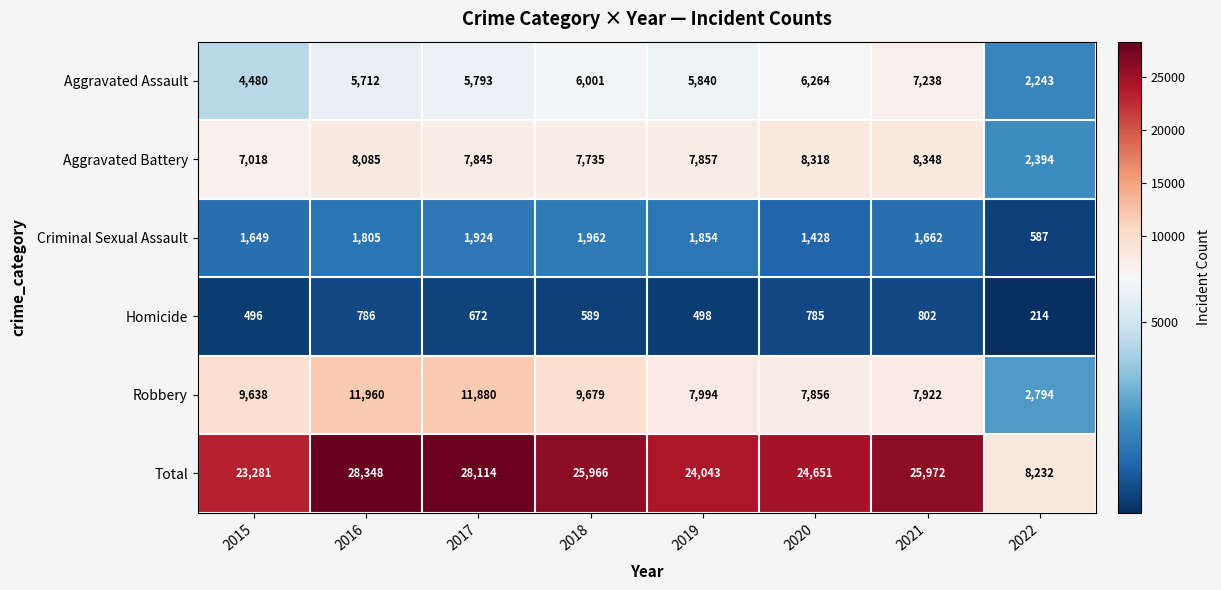

Which series has the largest total across all categories?

Total